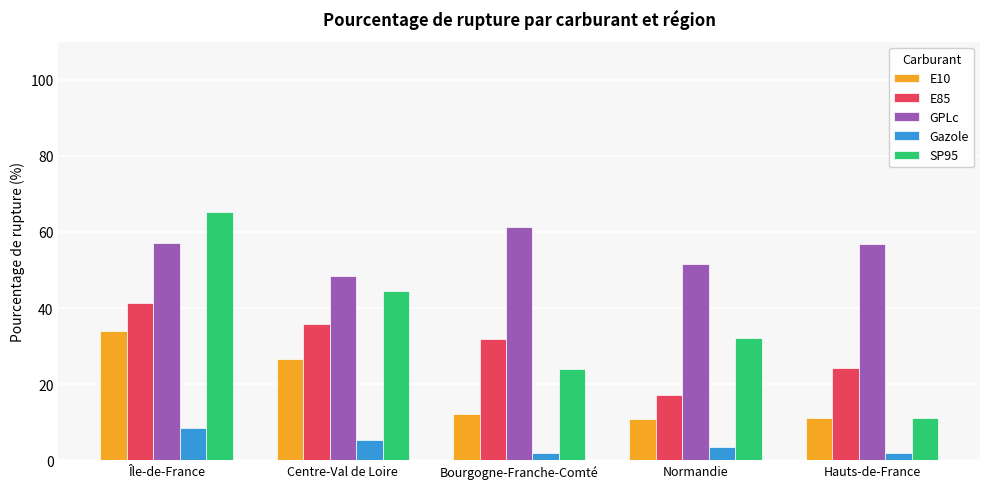

What position from the right is Hauts-de-France?

1